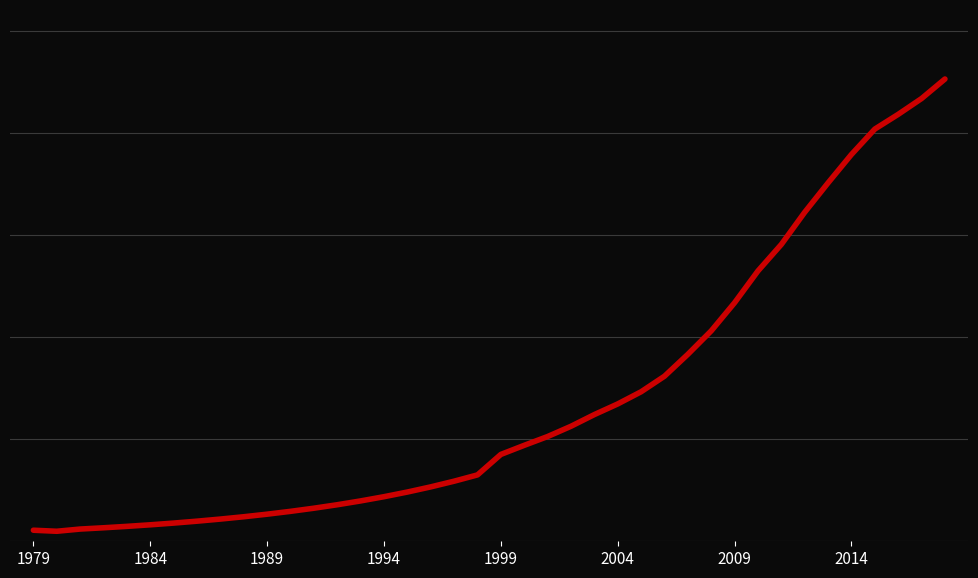

Does the chart display data point markers on the line(s)?

No